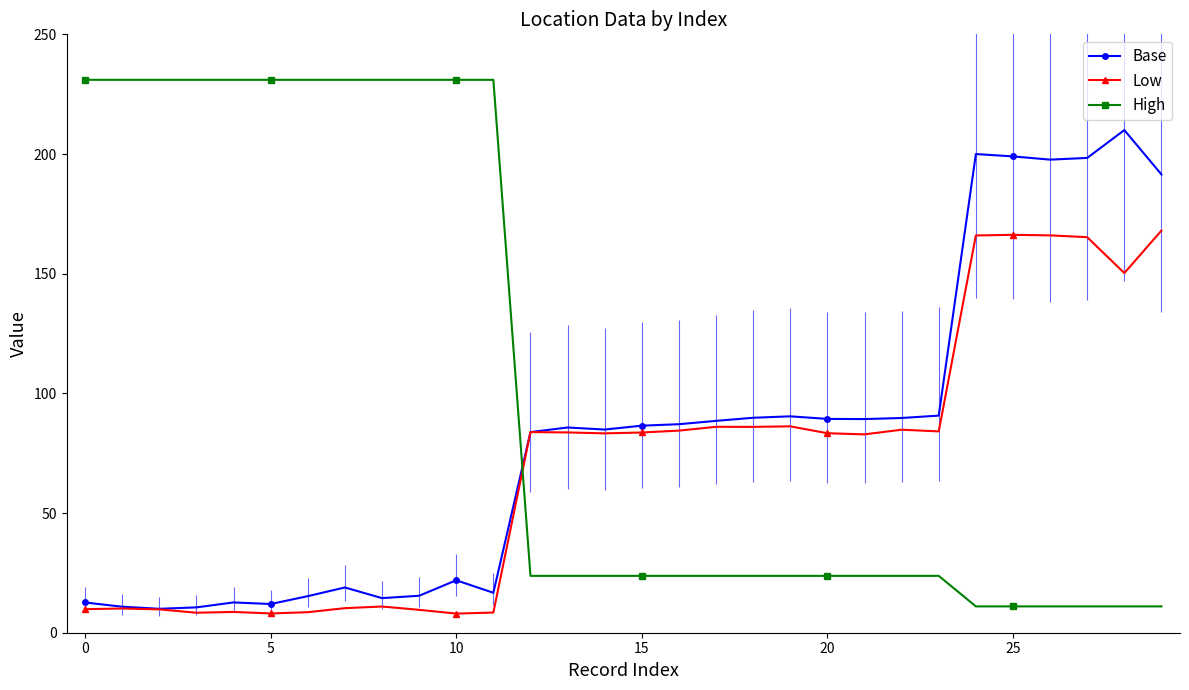

What is the smallest value displayed?

8.0